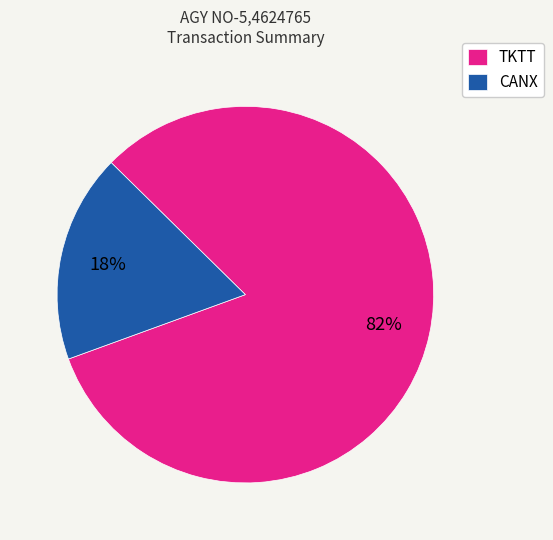

How many slices are in this pie chart?

2